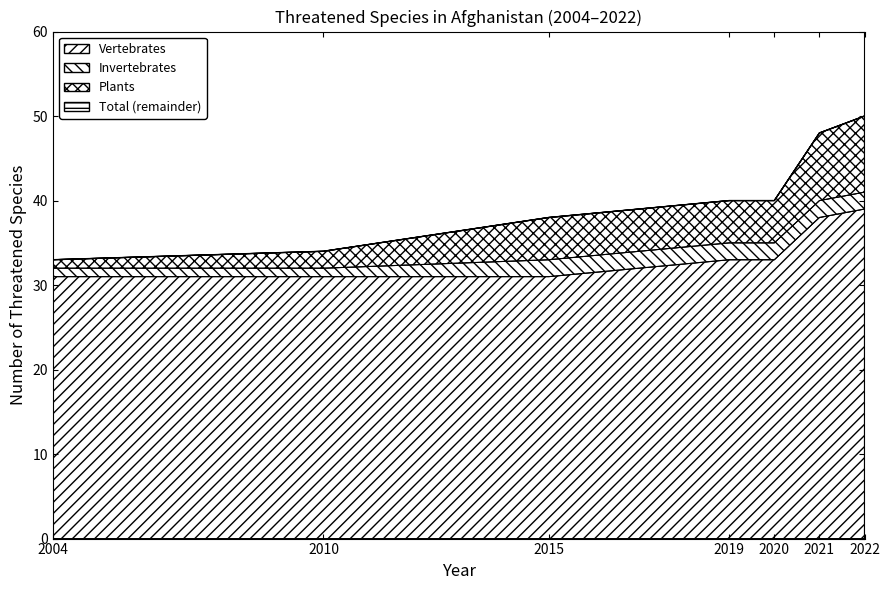

True or false: Plants and Vertebrates intersect in this chart.

False